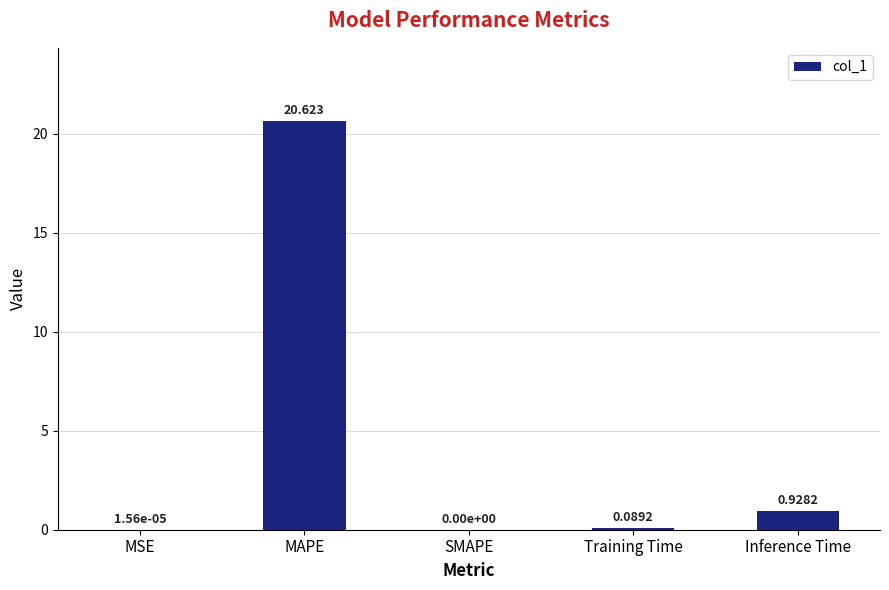

What is the maximum value shown in the chart?

20.6